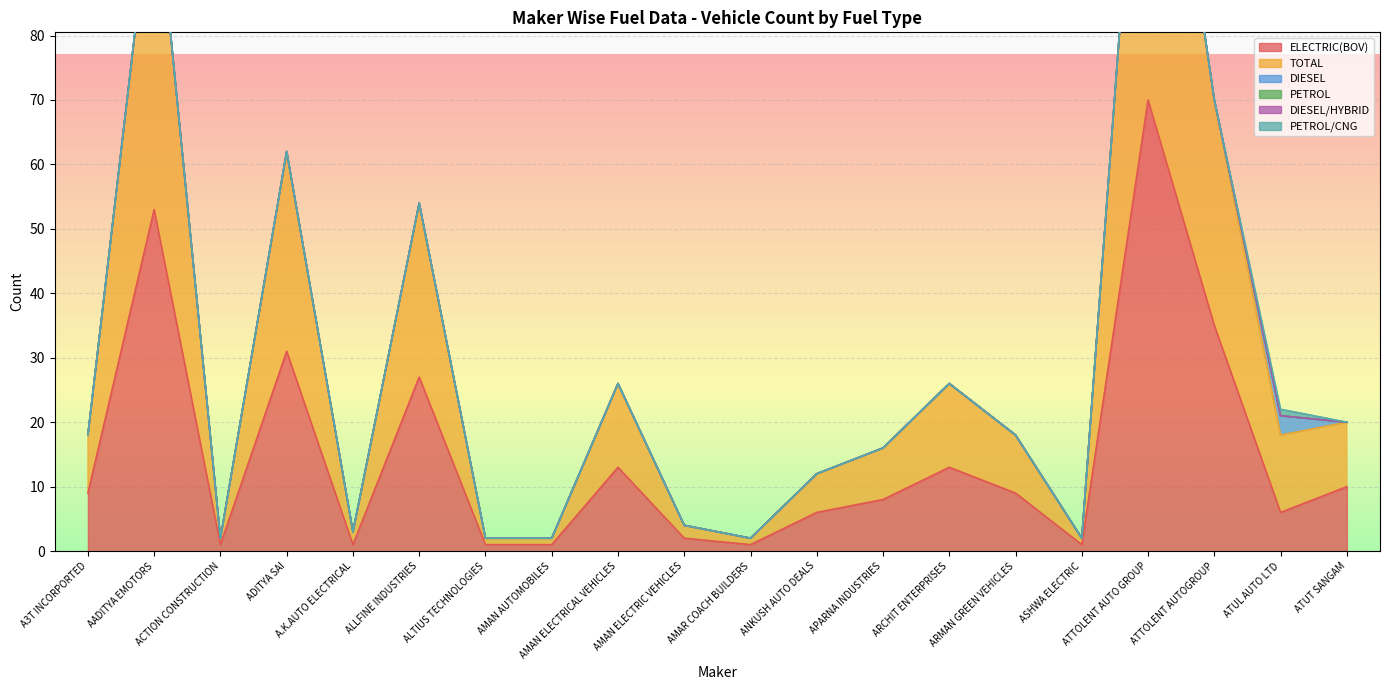

True or false: PETROL/CNG and PETROL intersect in this chart.

False